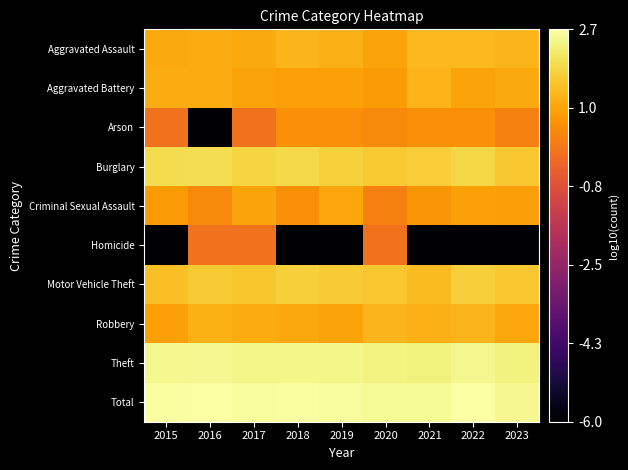

Count the number of categories in the chart.

9